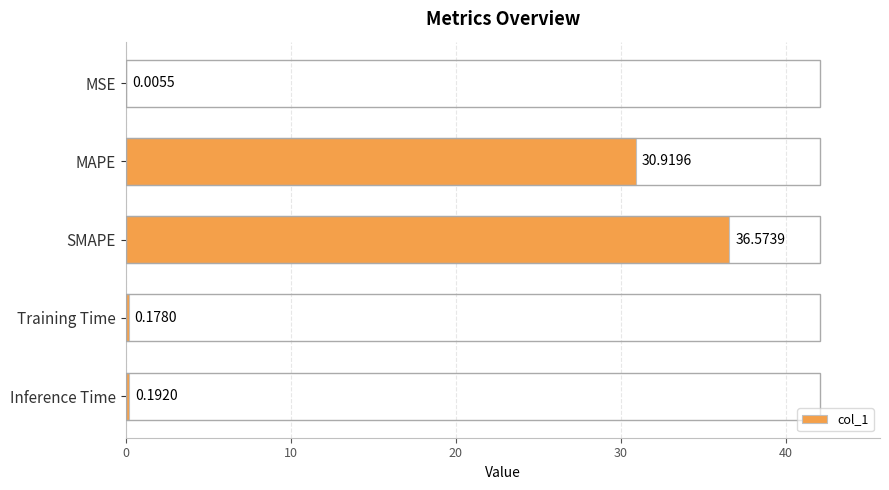

What is the sum of the values at MAPE and MSE?

30.9